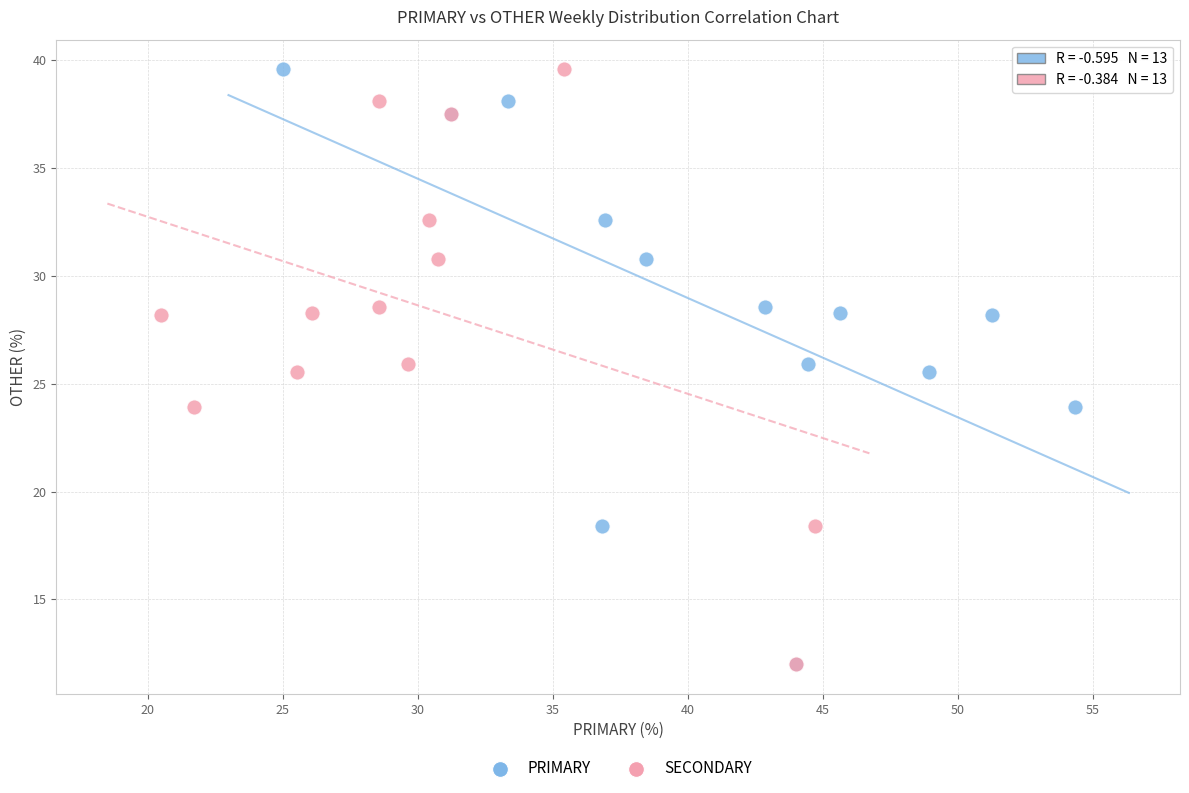

What are all the series names shown in the legend?

PRIMARY, SECONDARY